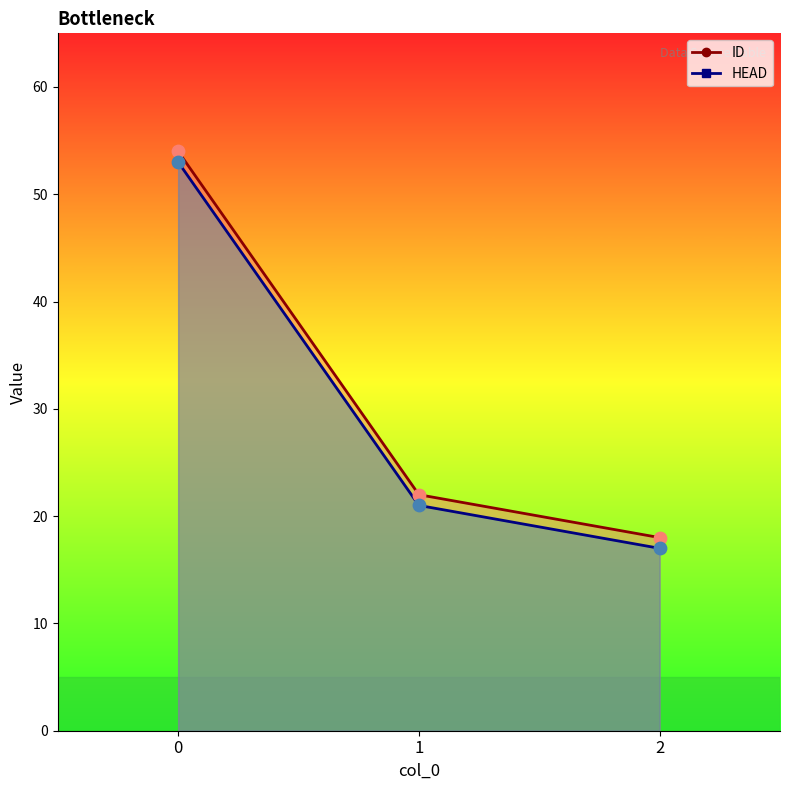

Which series contains the highest Y value?

ID